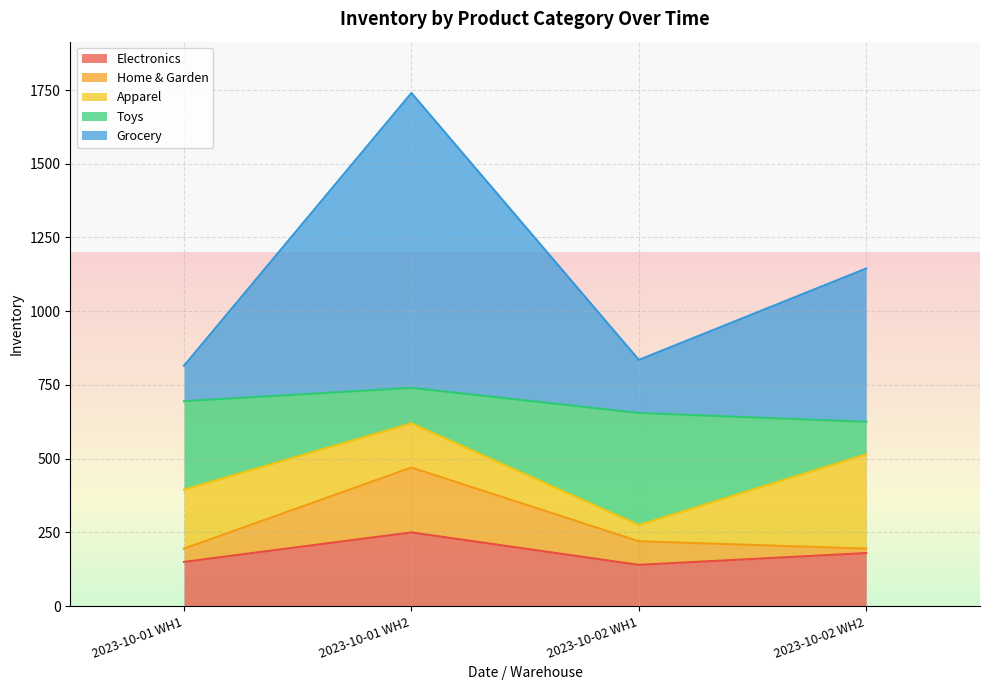

Which series changed the most between 2023-10-01 WH1 and 2023-10-01 WH2?

Grocery